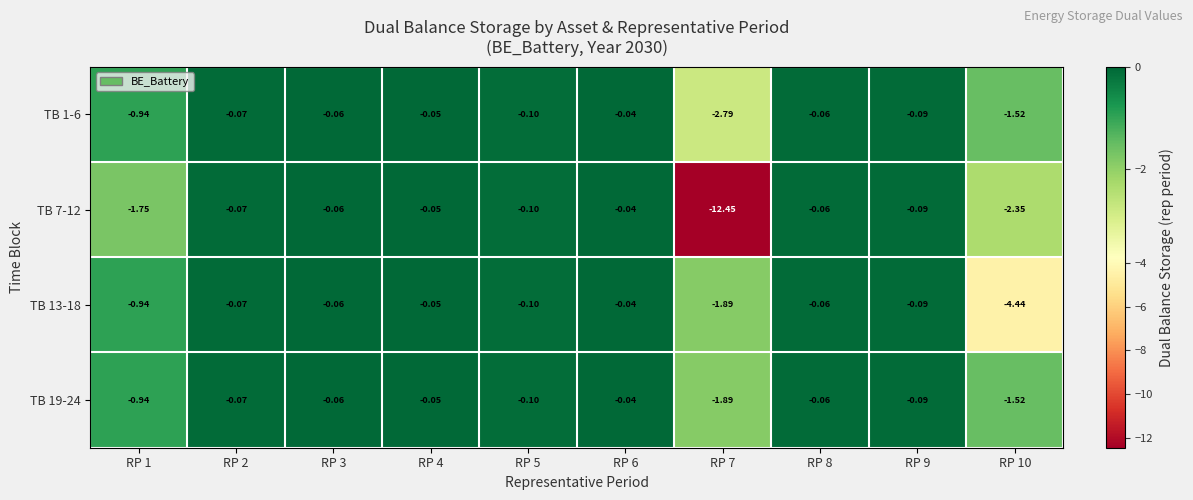

What is the spread (max minus min) of values at RP 7?

10.6